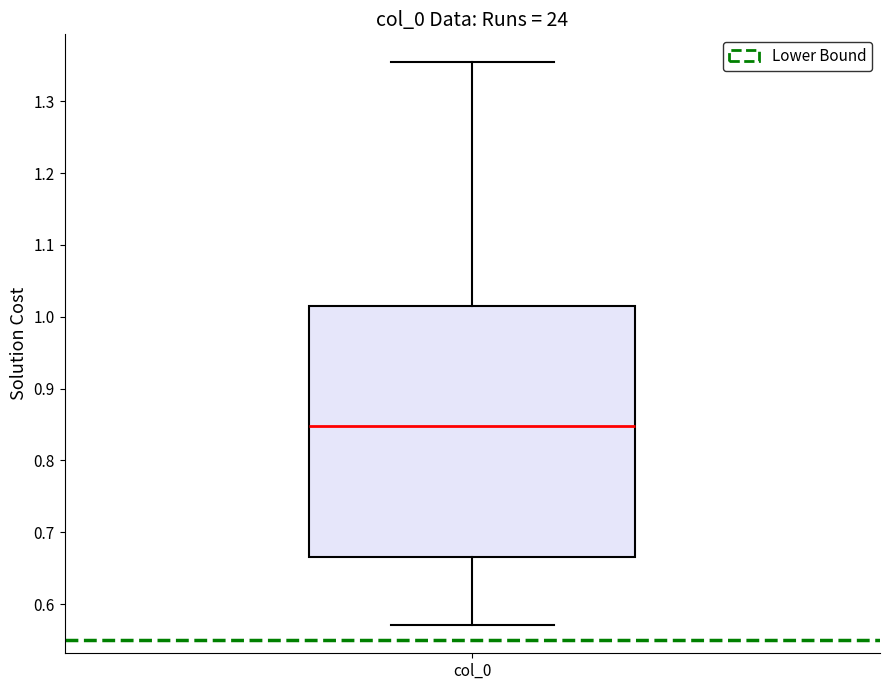

Read this box plot against the y-axis: the position of the median line, the range covered by the box, and the ends of both whiskers. The values are not printed on the chart, so give them approximately, as read against the axis.

median 0.85, box 0.67 to 1.02, whiskers 0.57 to 1.35